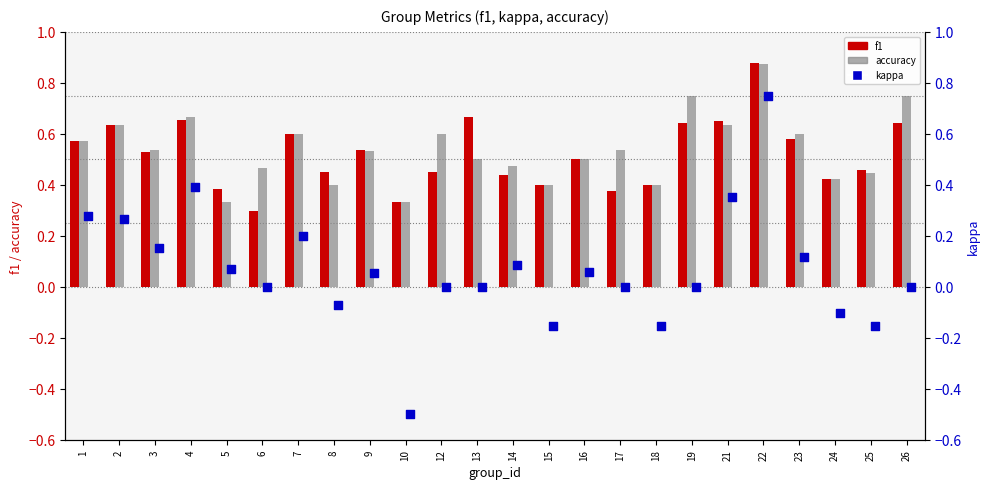

At how many categories does at least one series exceed 0?

24